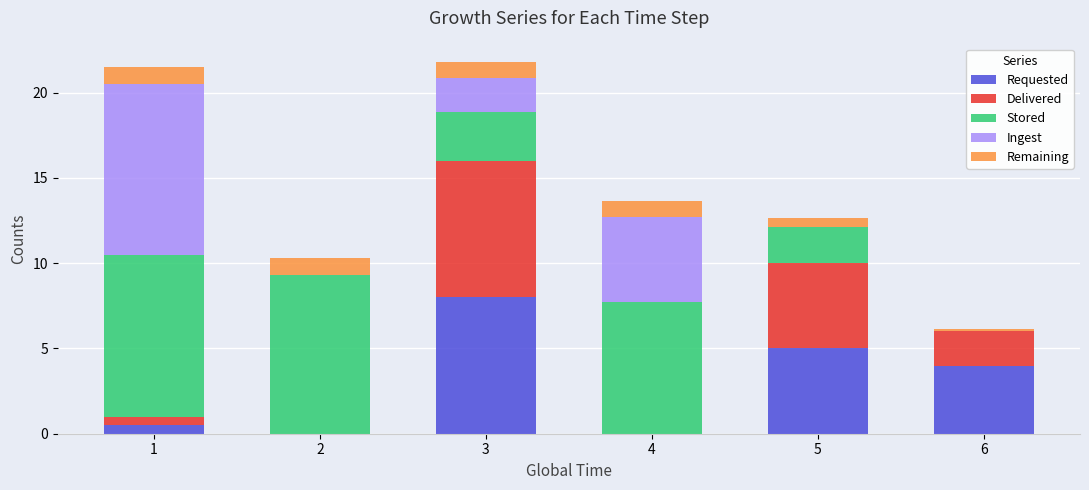

Which category has the highest value in the Requested series?

3